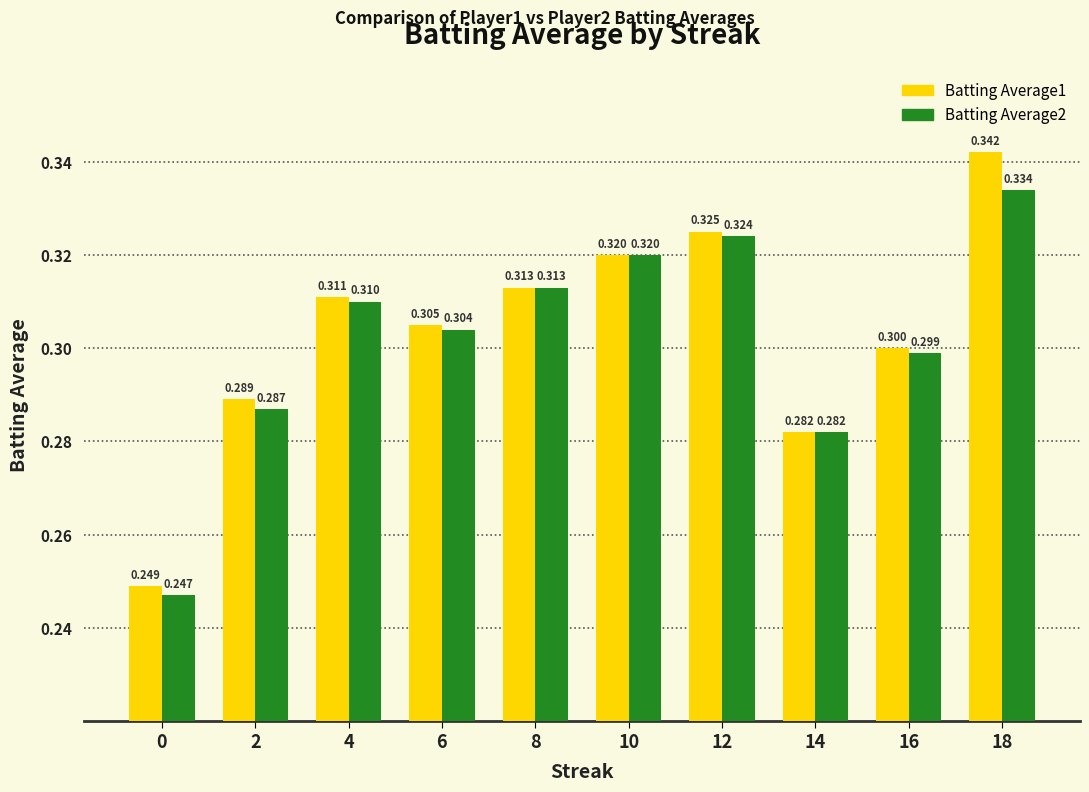

How many series are shown in this chart?

2